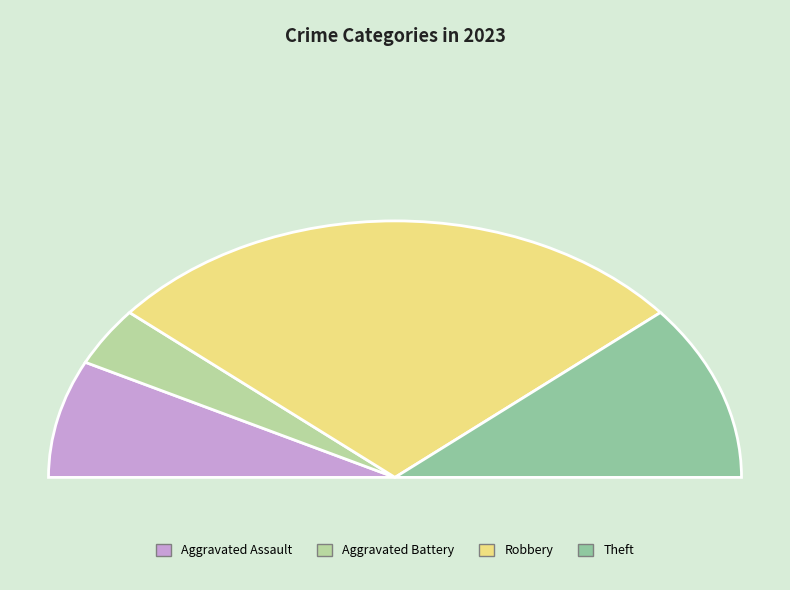

To the nearest percent, what is the combined percentage of Aggravated Assault and Robbery?

70%